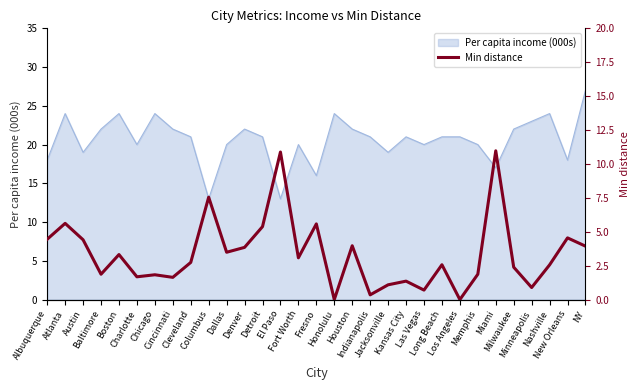

Does the chart display data point markers on the line(s)?

No